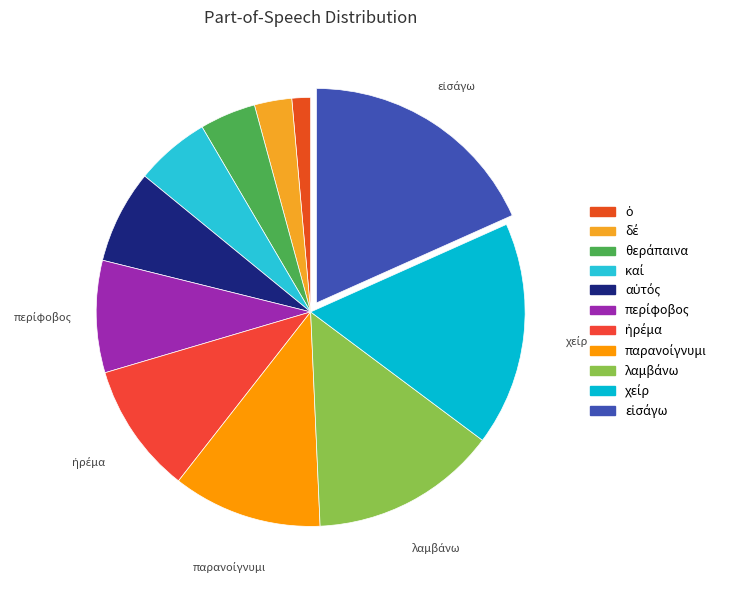

What percentage is the ἠρέμα slice, to the nearest percent?

10%